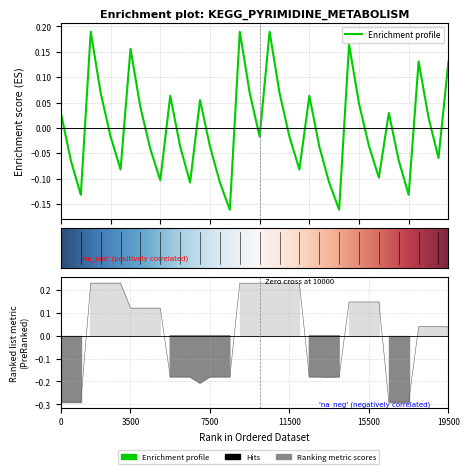

The value of Precio $/Kg at 2021-01-07 is -0.2. True or false?

False